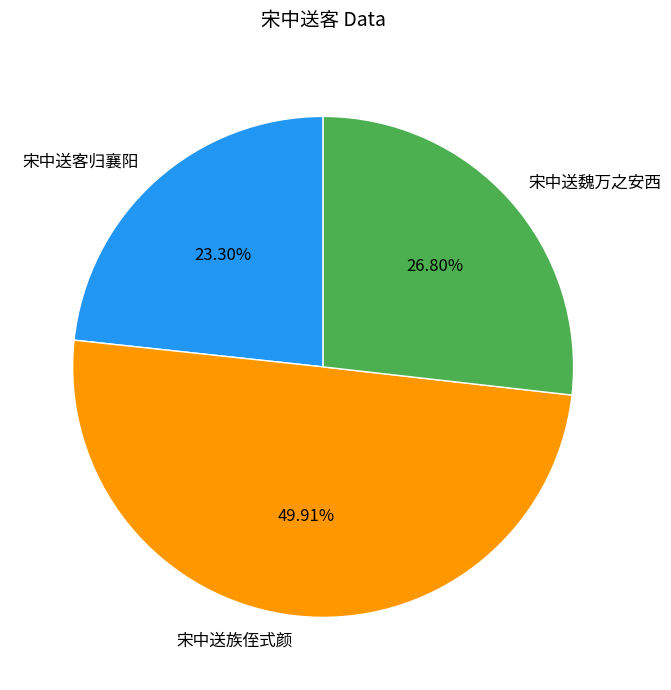

How many slices are in this pie chart?

3